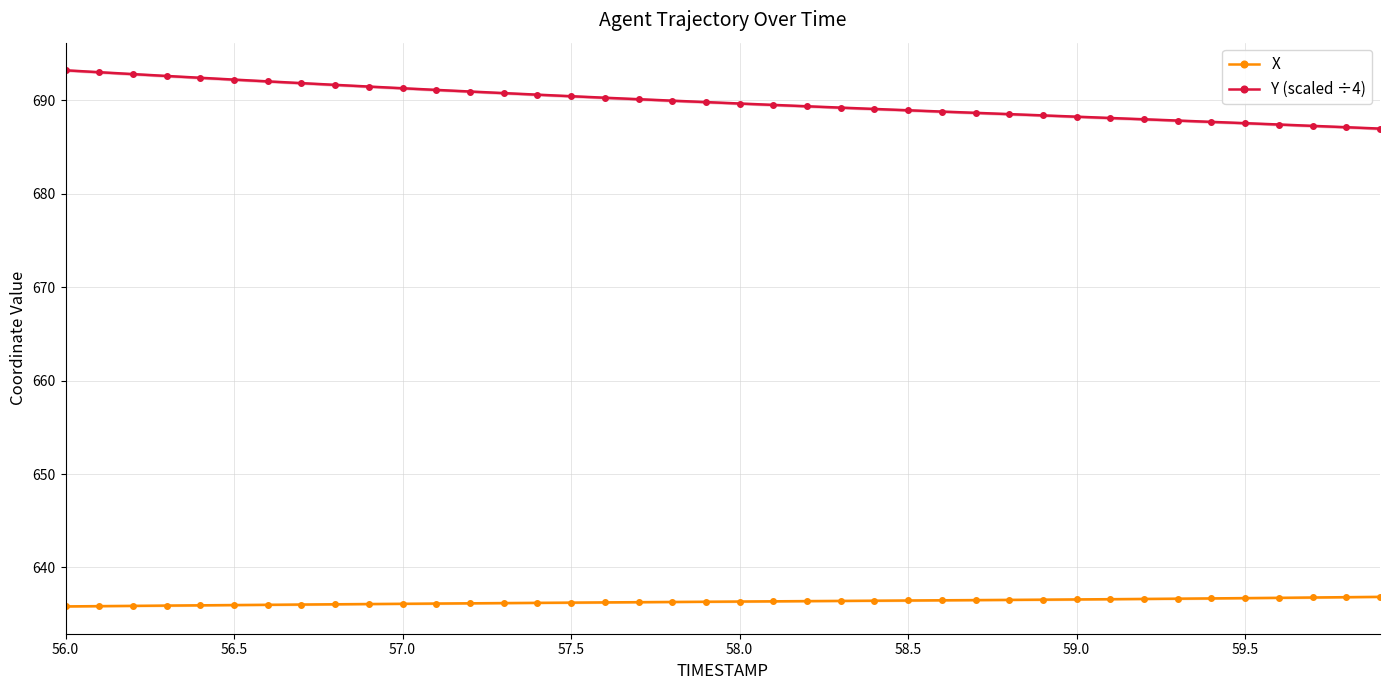

Which series has the largest range (max minus min)?

Y (scaled ÷4)